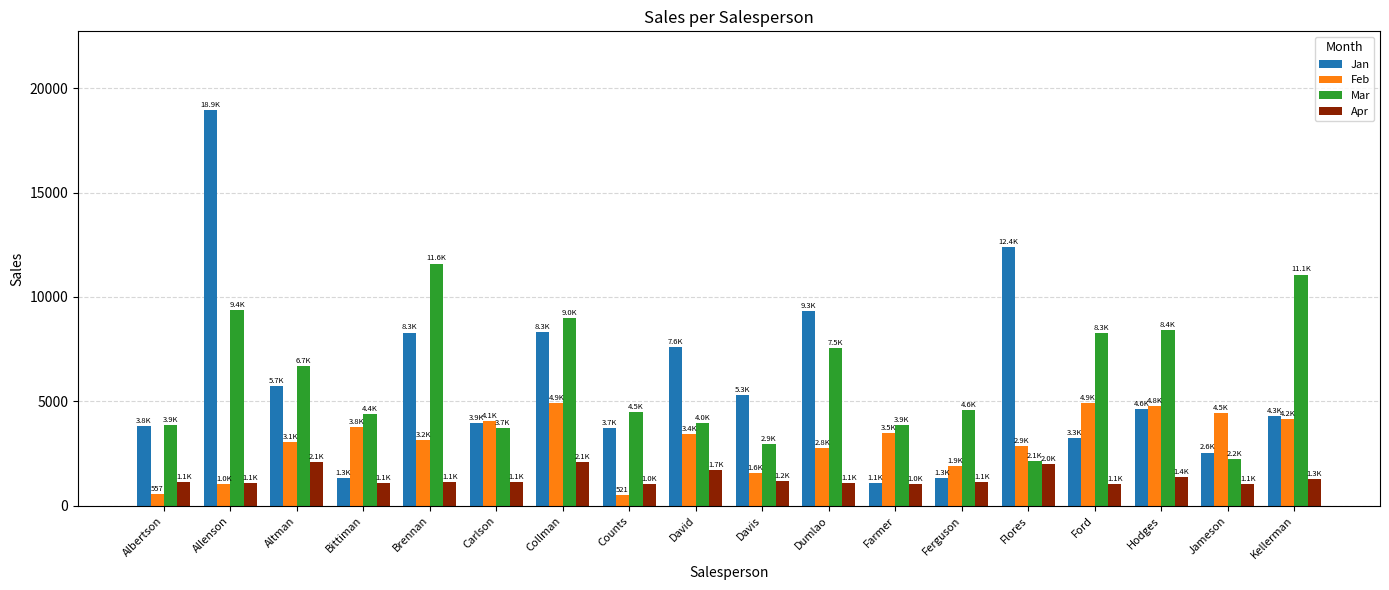

At how many categories does at least one series exceed 10368?

4